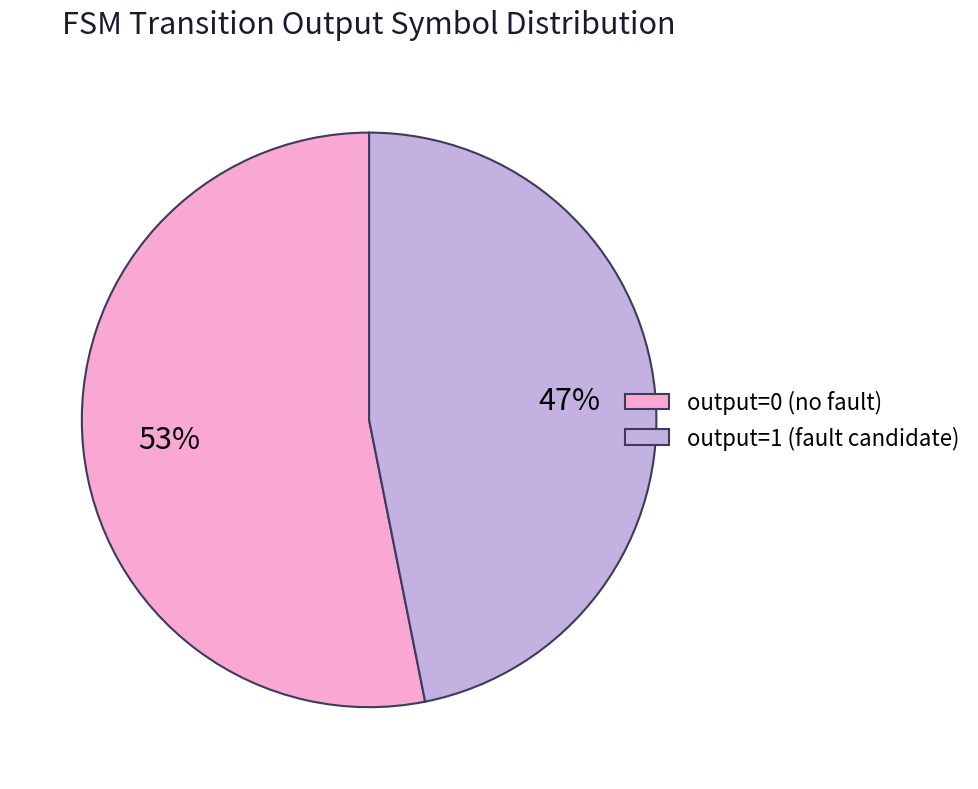

Combined, do output=0 (no fault) and output=1 (fault candidate) account for over 50%?

Yes